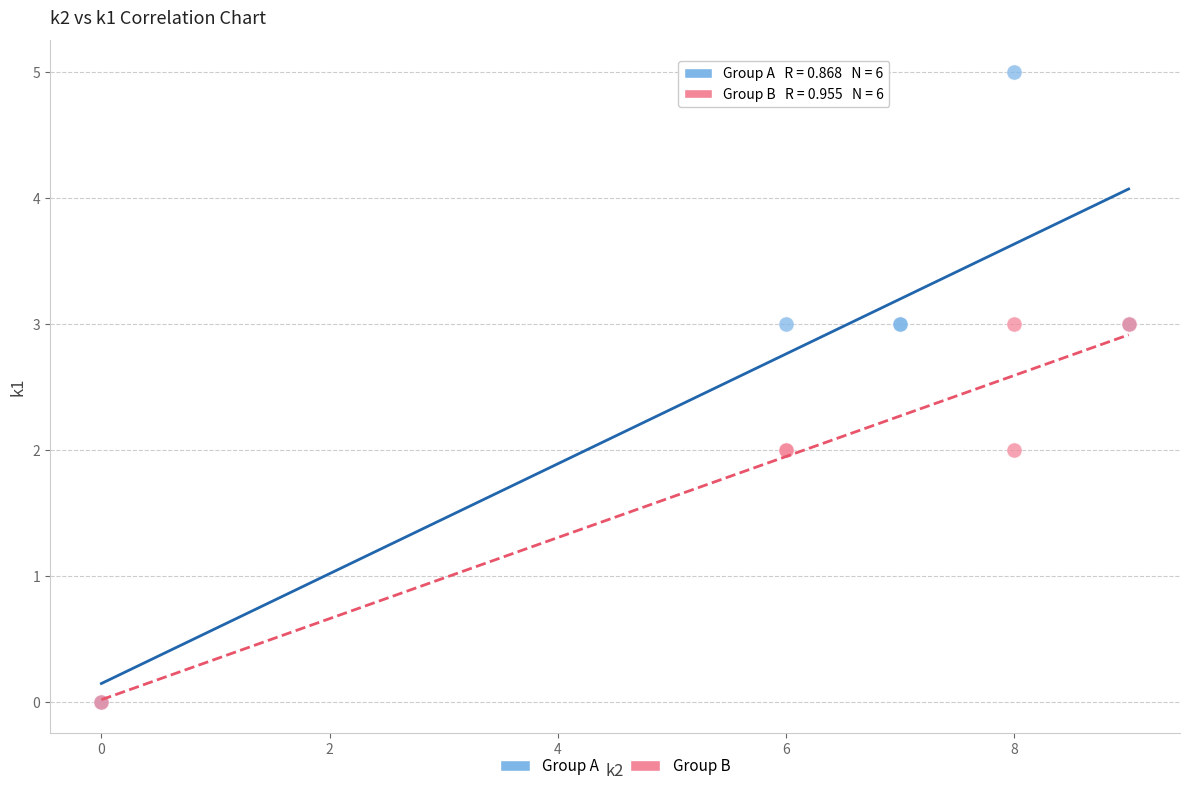

Which series has the widest spread of Y values?

Group A